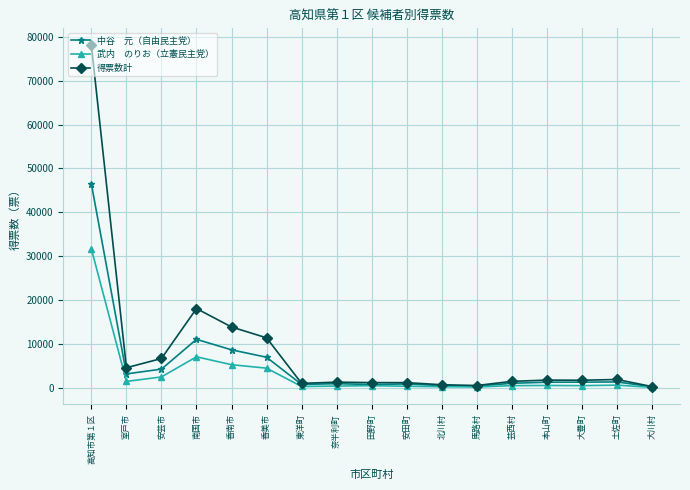

What is the label of the 2nd point from the left?

室戸市